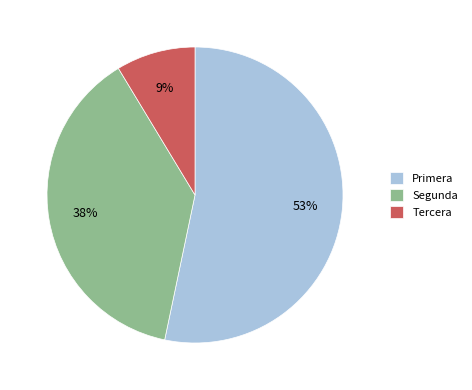

Is the sum of Segunda and Tercera greater than half?

No